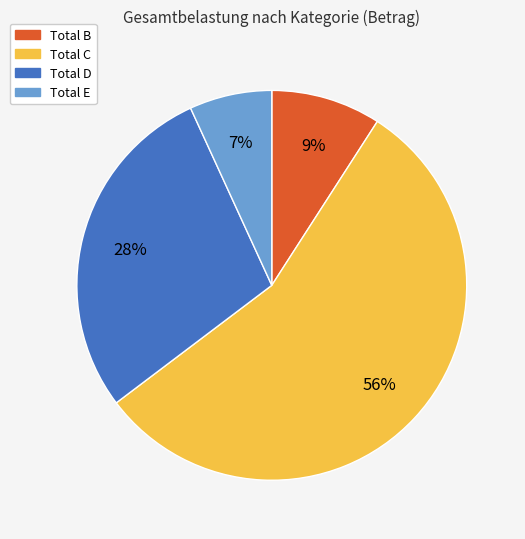

Rank the categories by value from lowest to highest.

Total E, Total B, Total D, Total C